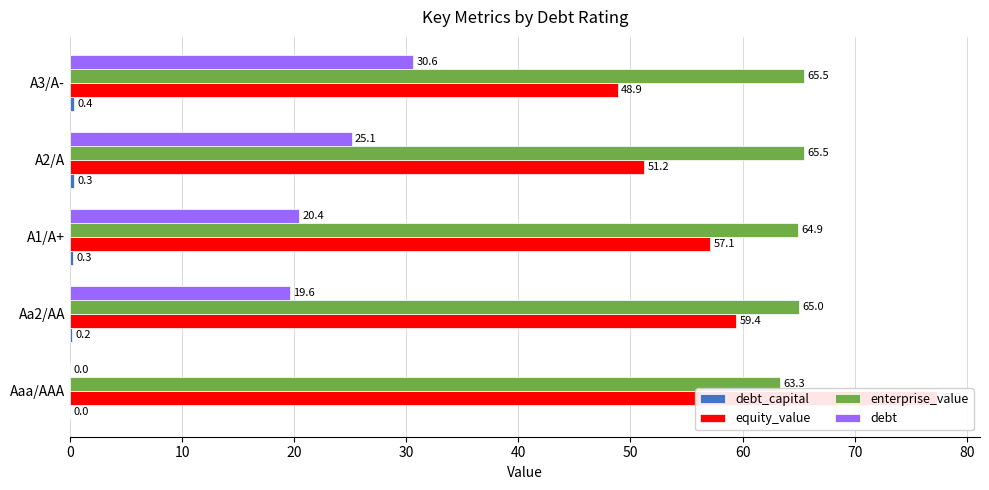

What is the value of the equity_value bar at the 3rd from the left?

57.1